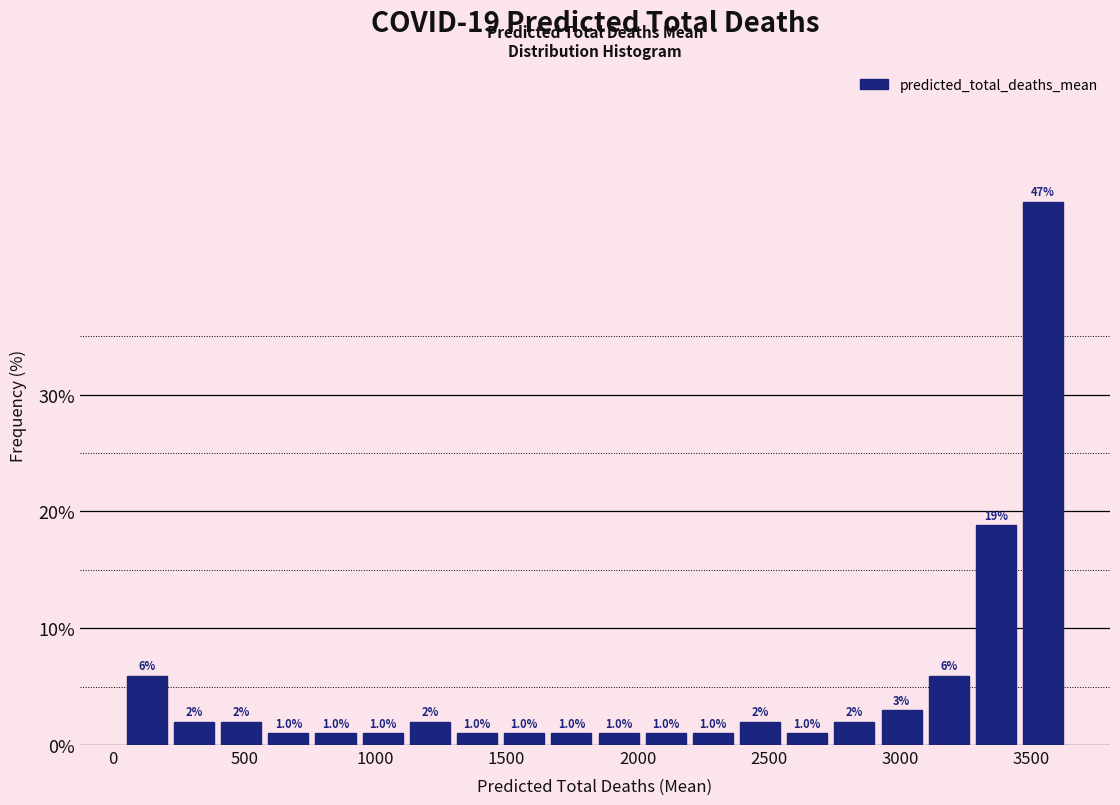

Around what value on the x-axis is the tallest bar? Give the approximate position of its centre, as read against the axis.

3550